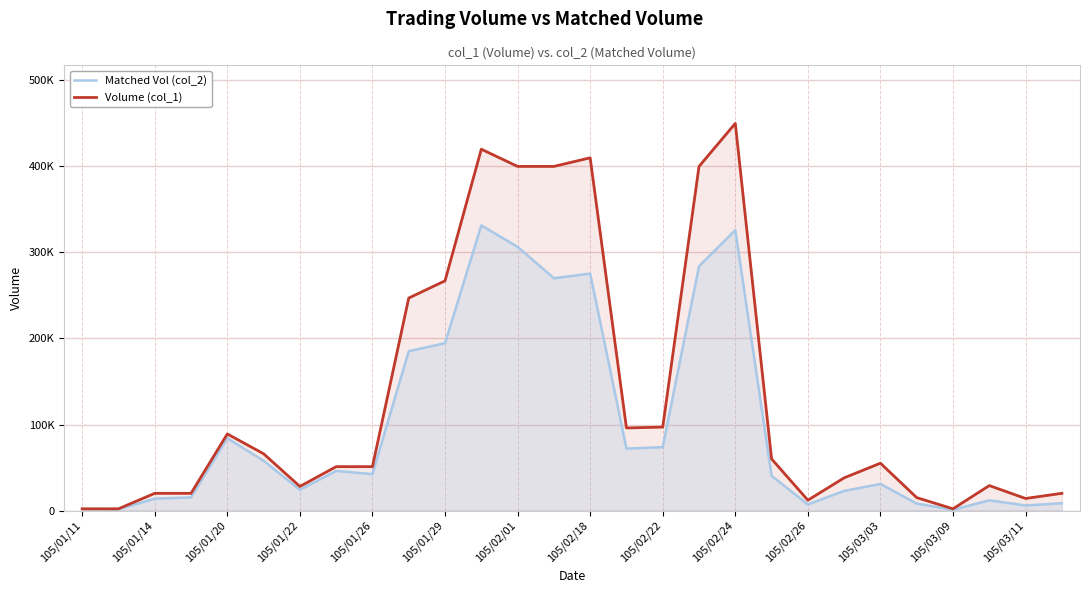

Between 105/02/24 and 105/01/29, which is larger?

105/02/24